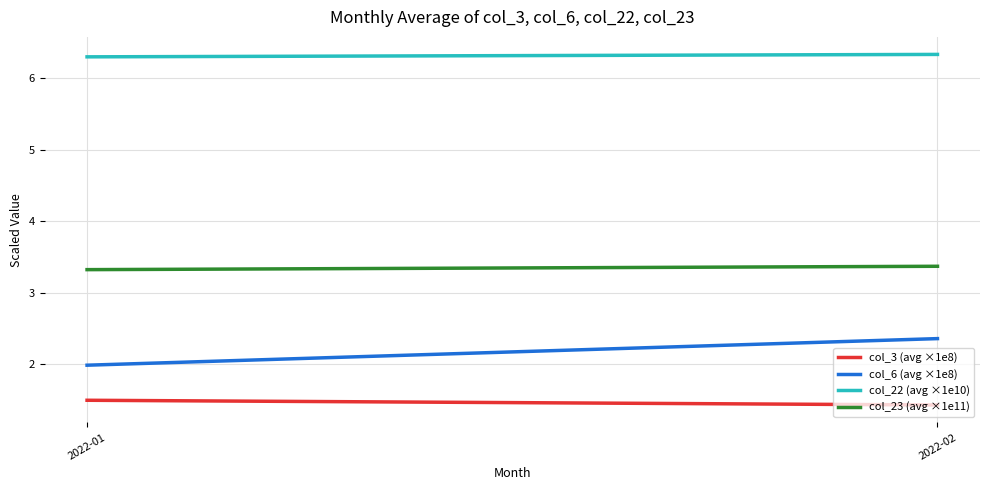

Which category has the lowest value across all series?

2022-02